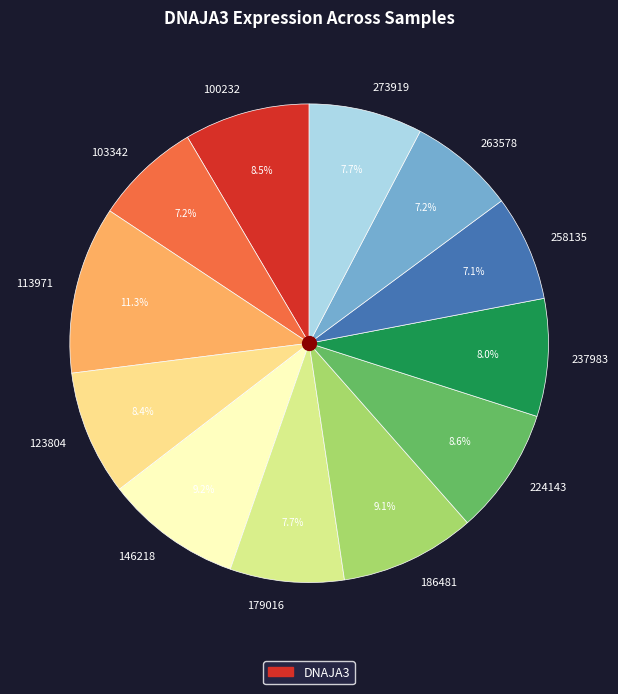

What is the total percentage of 113971 and 263578?

18.5%